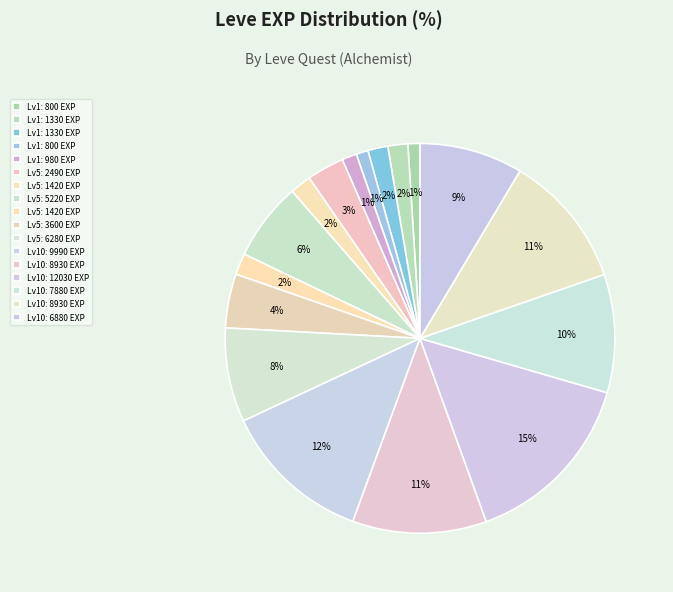

How many slices are in this pie chart?

17